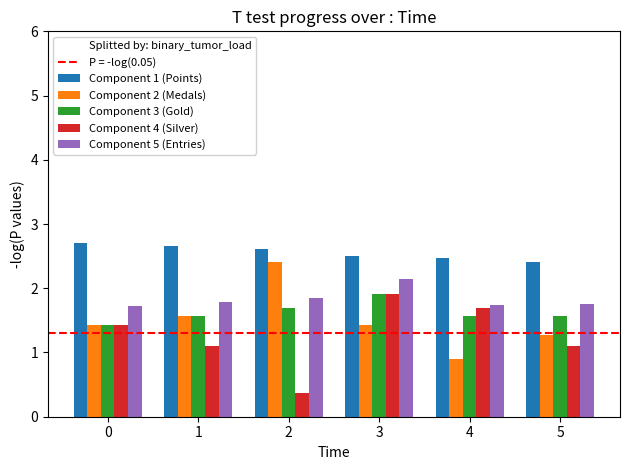

What is the difference between the Component 1 (Points) values at 5 and 0?

0.3